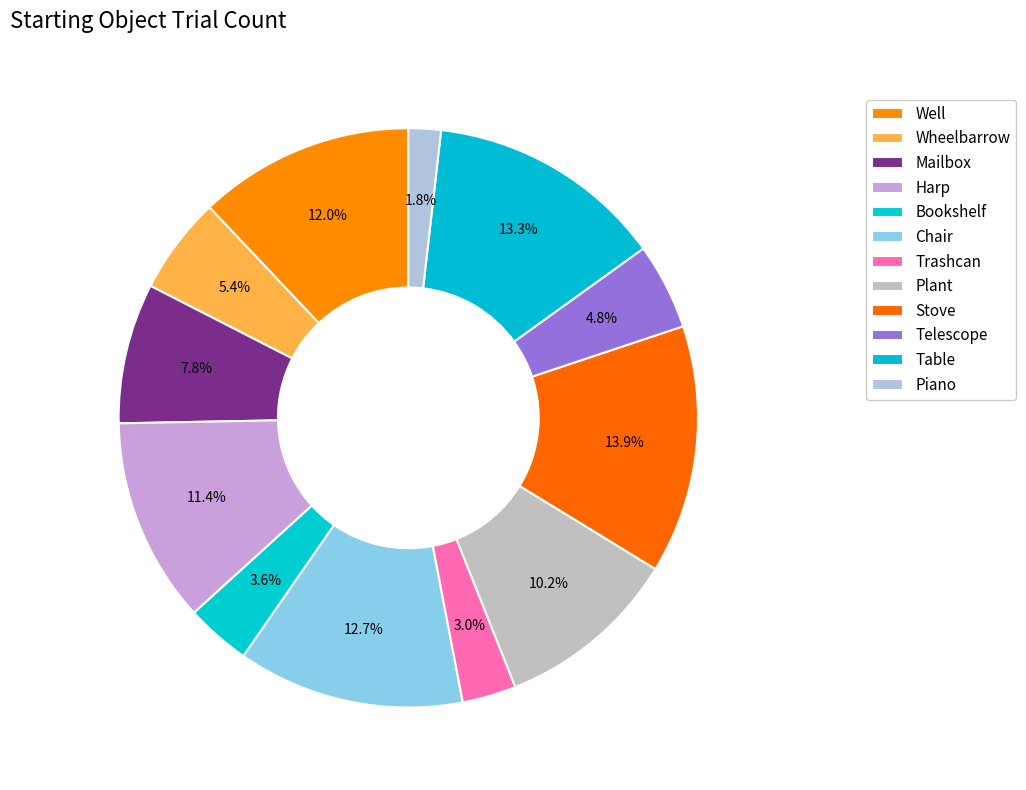

Count the number of slices in the pie.

12